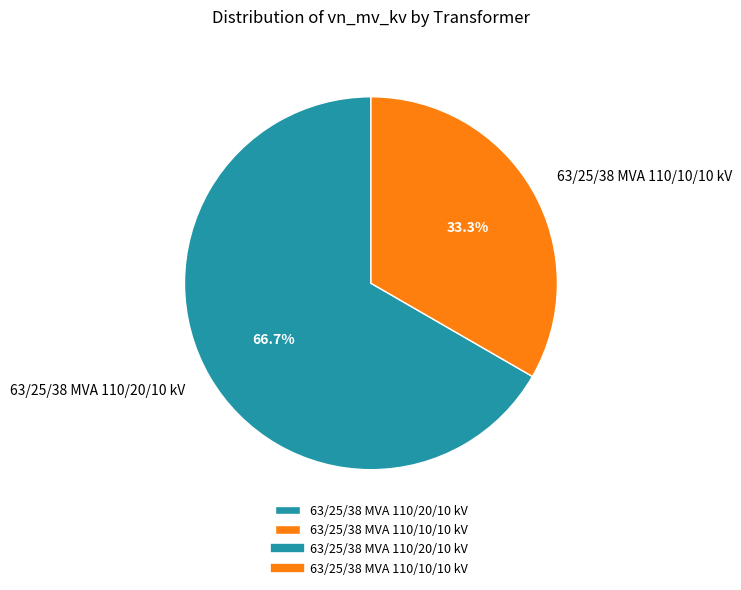

True or false: 63/25/38 MVA 110/20/10 kV accounts for 67% of the total.

True